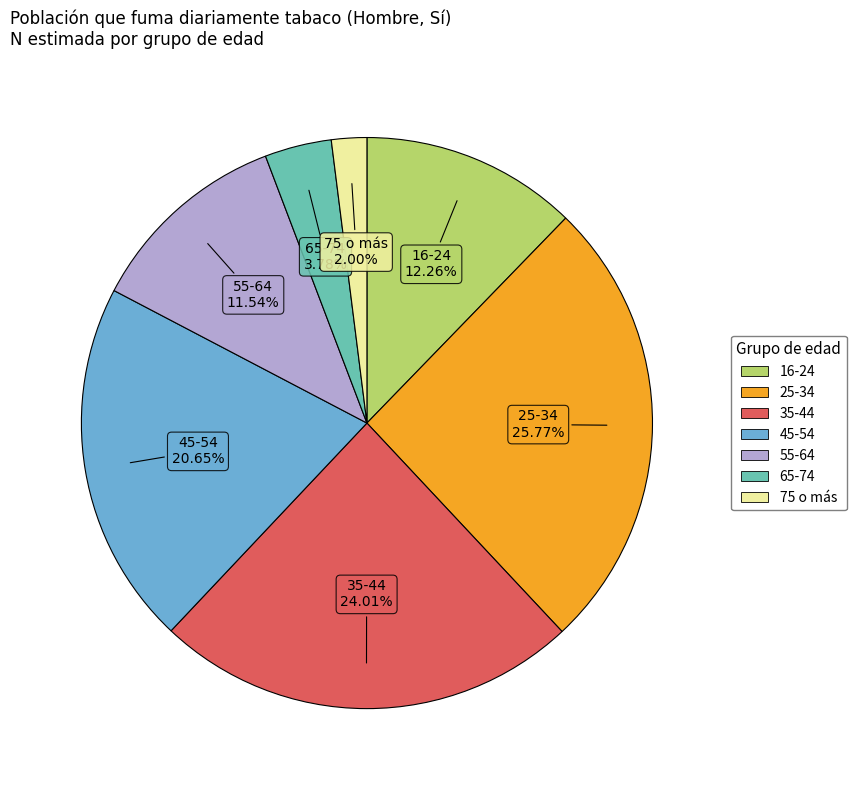

What percentage is the 65-74 slice, to the nearest percent?

4%